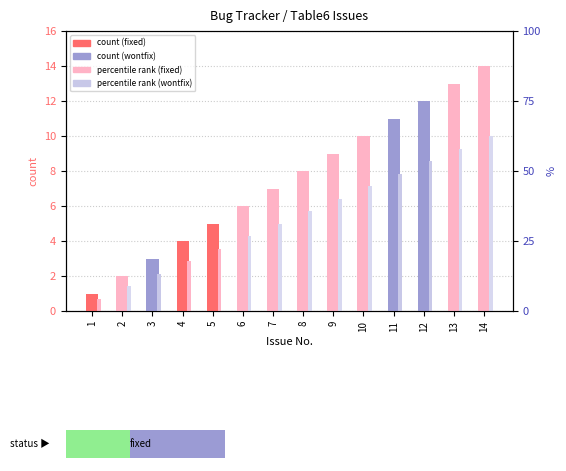

Is it true that percentile rank within the sample equals 1.4 at 2?

True